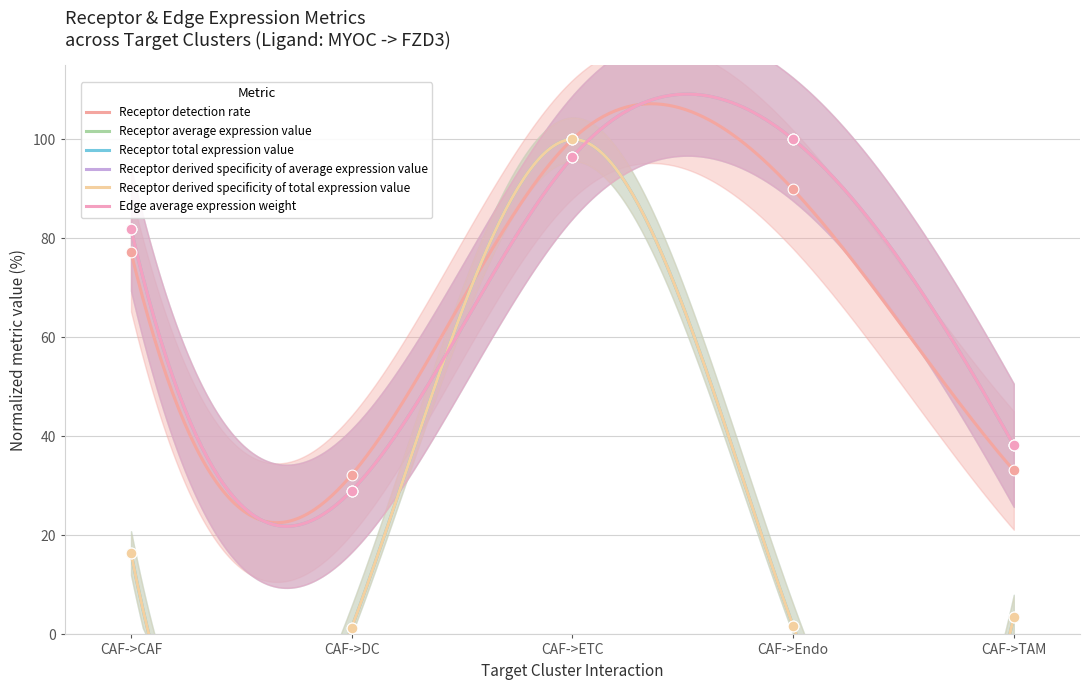

What are all the series names shown in the legend?

Receptor detection rate, Receptor average expression value, Receptor total expression value, Receptor derived specificity of average expression value, Receptor derived specificity of total expression value, Edge average expression weight